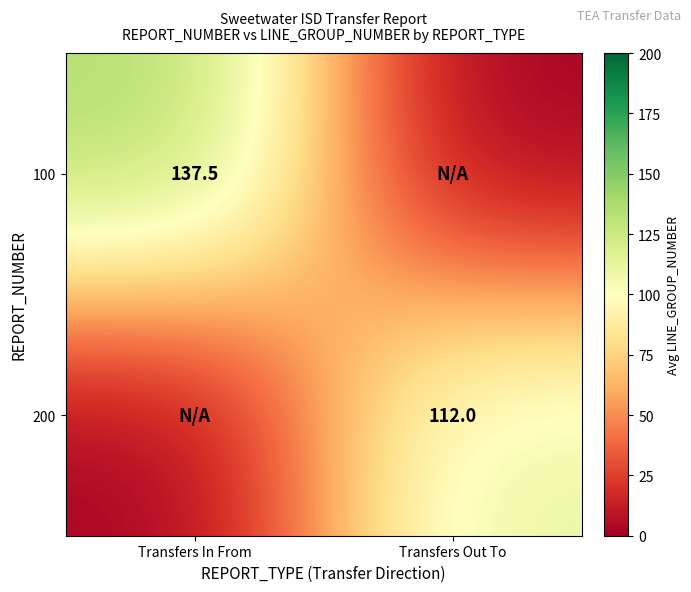

Is it true that 100 equals 207.5 at Transfers In From?

False